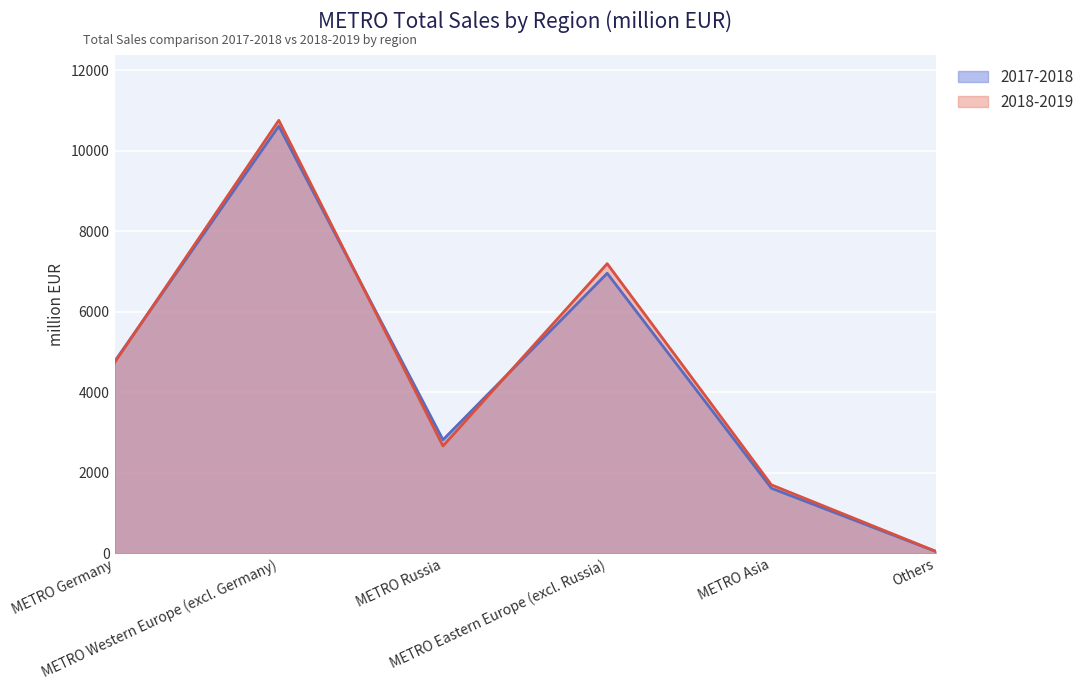

What is the average value of the 2017-2018 series?

4465